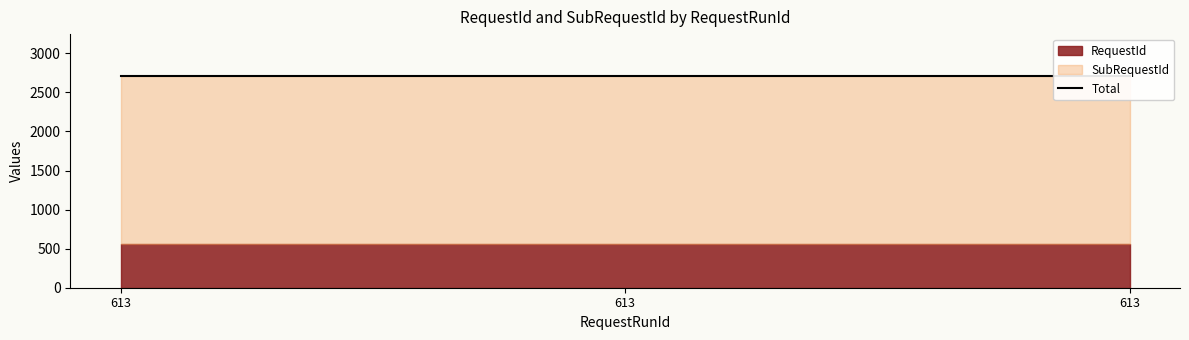

Does the chart have visible grid lines?

No